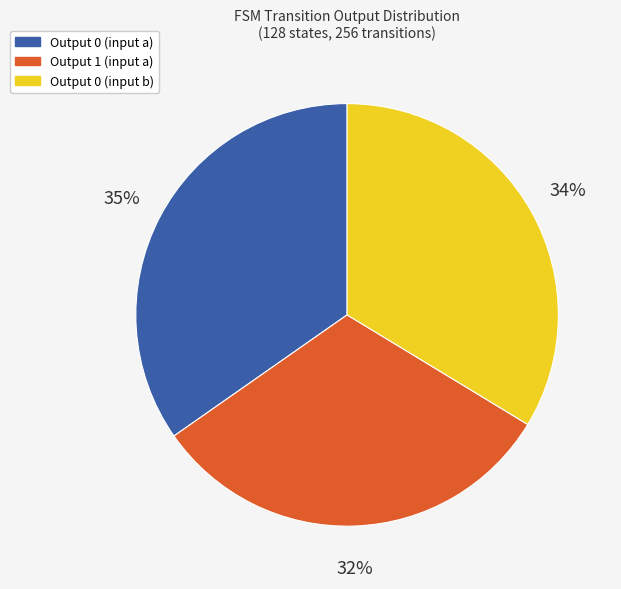

Is there any slice that represents more than half of the pie?

No